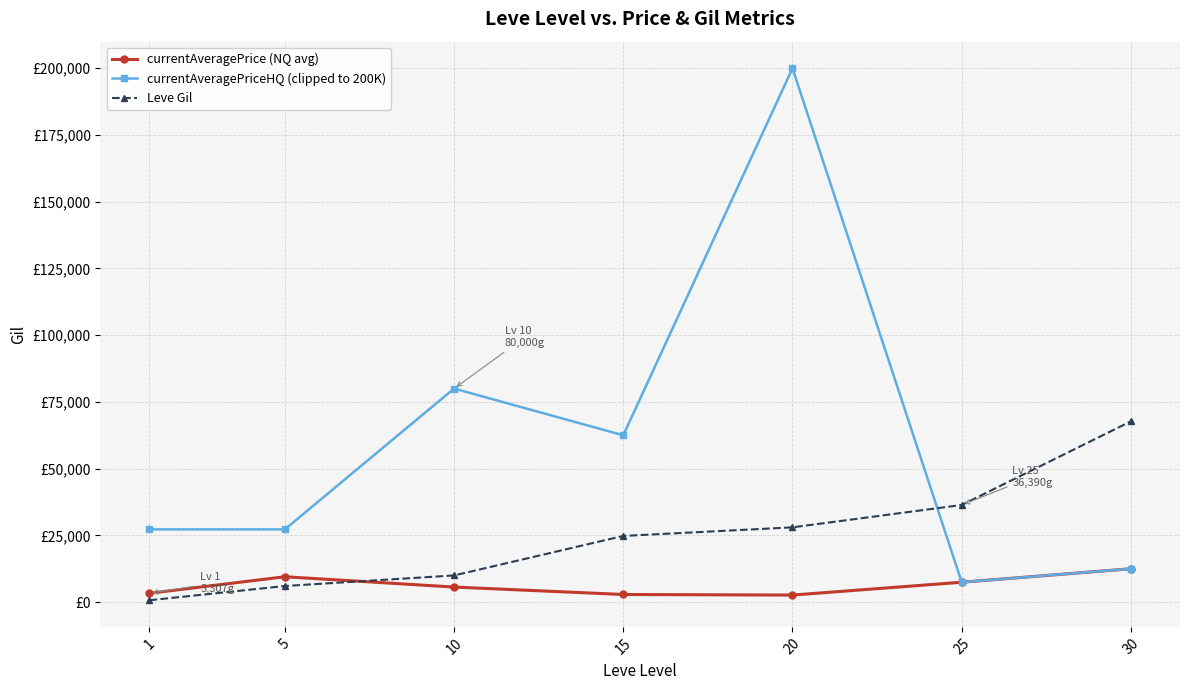

Is the value of Leve Gil at 15 greater than the value of currentAveragePriceHQ (clipped to 200K) at 5?

No